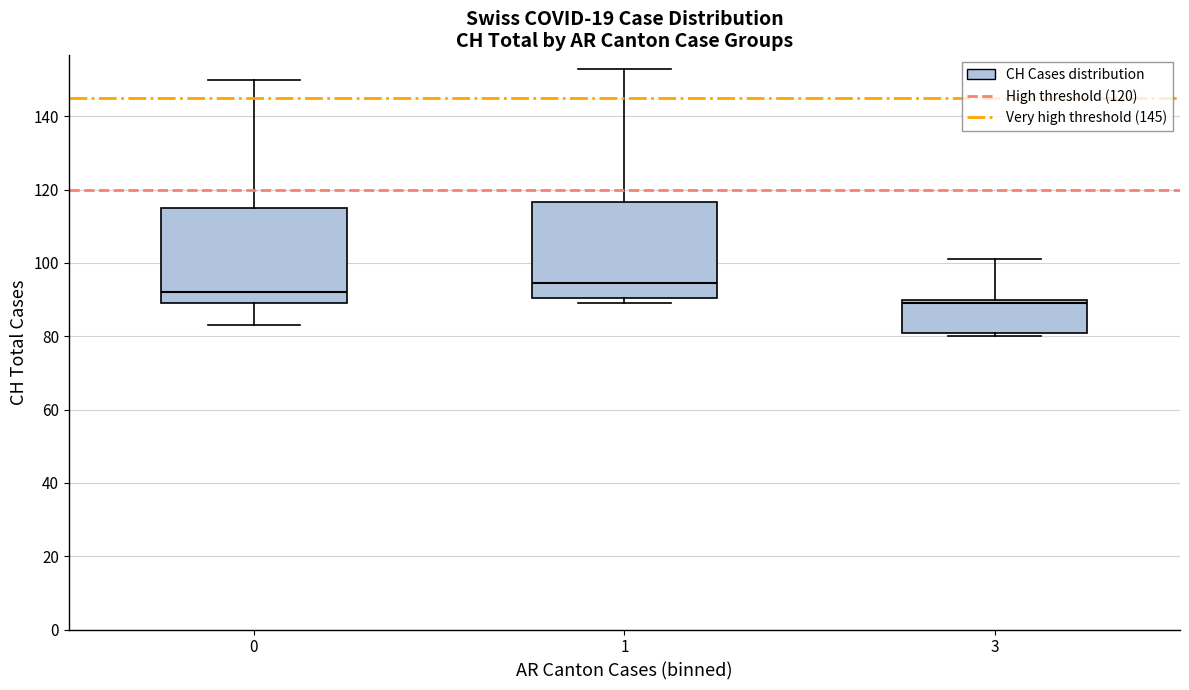

Reading left to right, transcribe this box plot: for each box, give where its median line is, the range the box spans, and where its two whiskers end, as read against the y-axis. The values are not printed on the chart, so give them approximately, as read against the axis.

0: median 92, box 90 to 116, whiskers 84 to 150
1: median 94, box 90 to 116, whiskers 90 (just below the box's lower edge) to 154
3: median 90 (just below the box's upper edge), box 82 to 90, whiskers 80 to 102